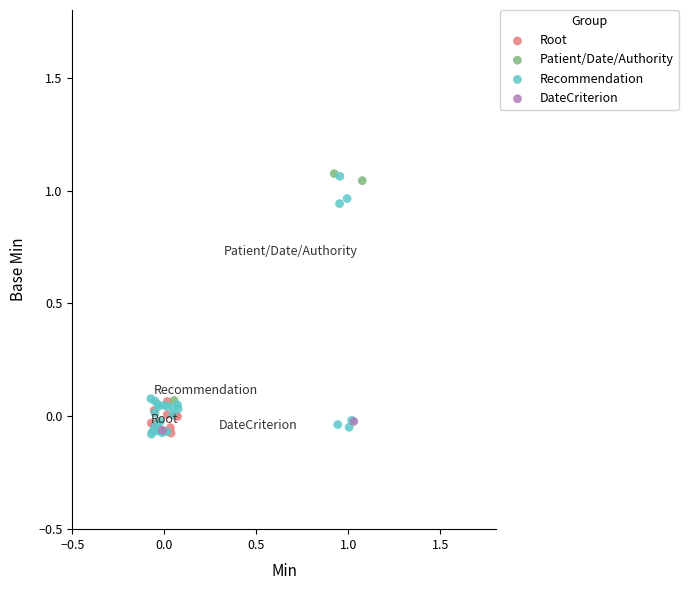

What are all the series names shown in the legend?

Root, Patient/Date/Authority, Recommendation, DateCriterion